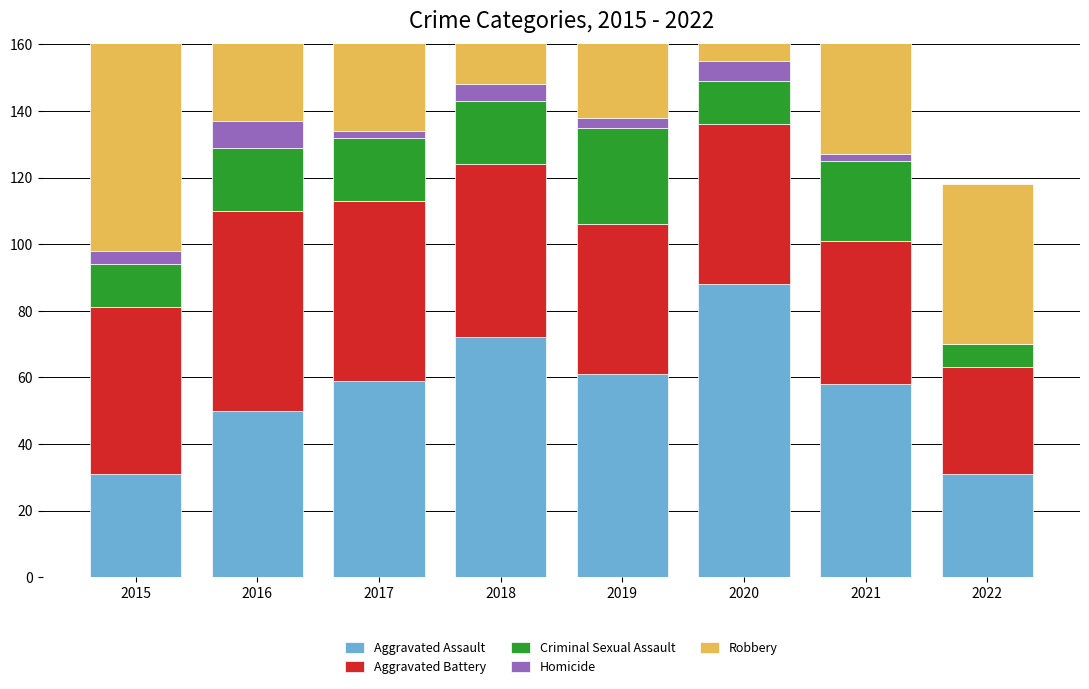

Reading left to right, extract all data points from this chart.

Aggravated Assault: 31	50	59	72	61	88	58	31
Aggravated Battery: 50	60	54	52	45	48	43	32
Criminal Sexual Assault: 13	19	19	19	29	13	24	7
Homicide: 4	8	2	5	3	6	2	0
Robbery: 87	123	115	130	89	94	95	48